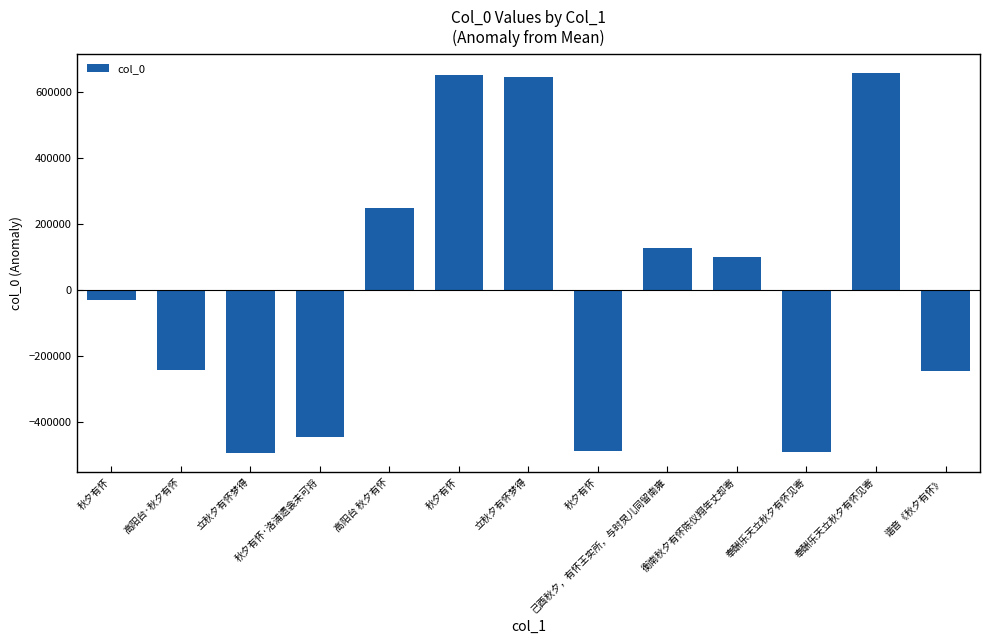

What is the change in value from 秋夕有怀·洛浦遗衾未可将 to 立秋夕有怀梦得?

+1091736